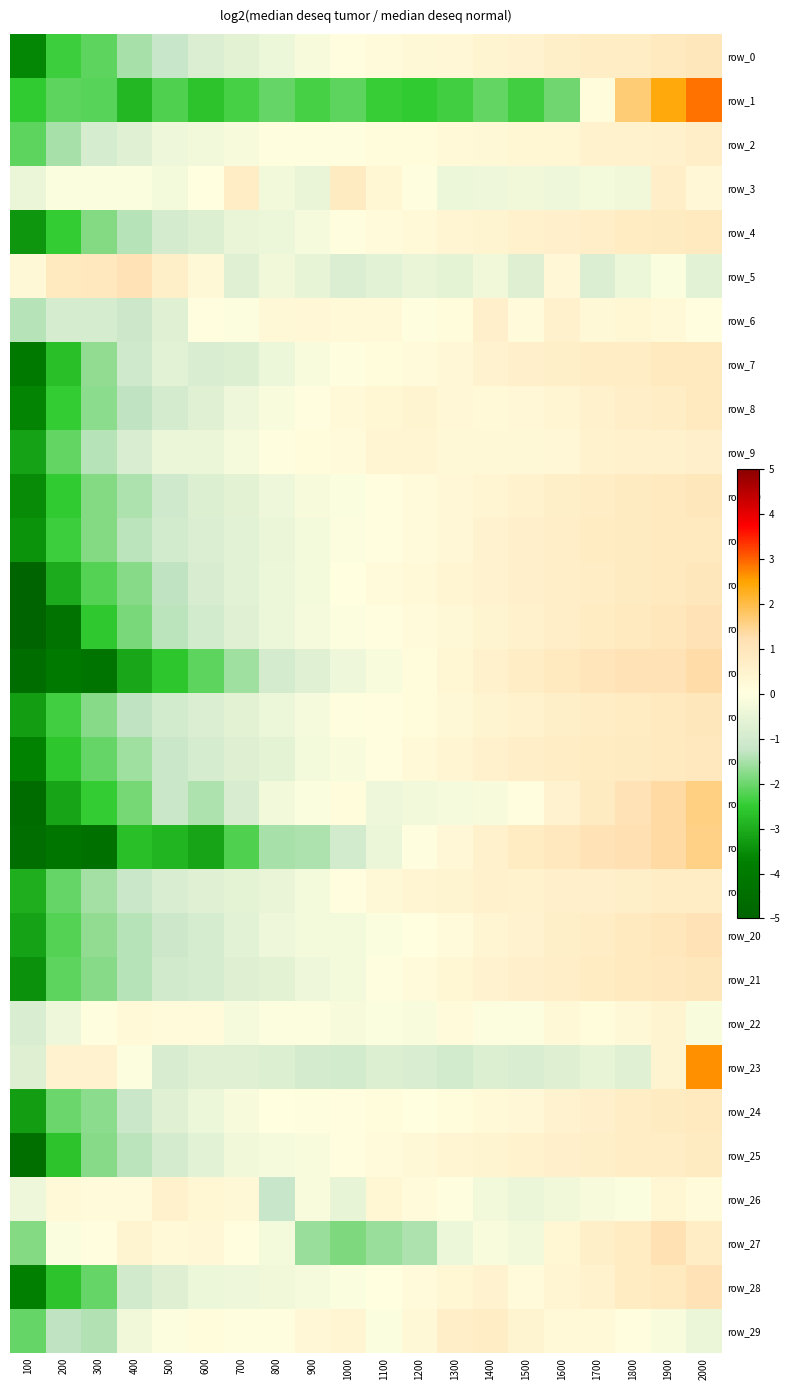

What is the difference between the maximum and minimum values in the row_15 series?

4.2